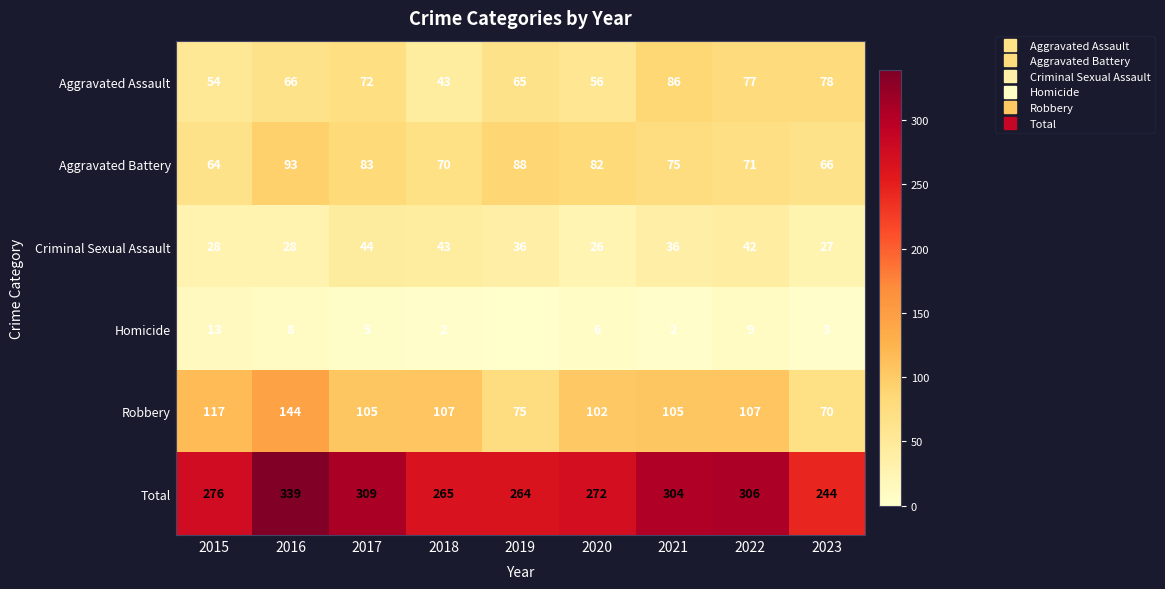

What is the sum of the Aggravated Battery values at 2023 and 2020?

148